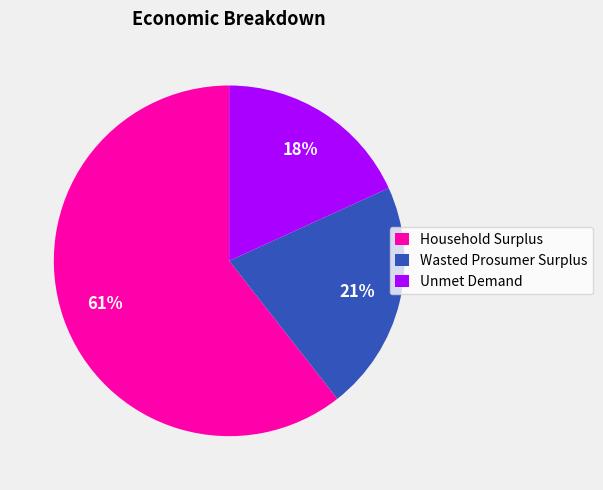

What is the majority slice?

Household Surplus